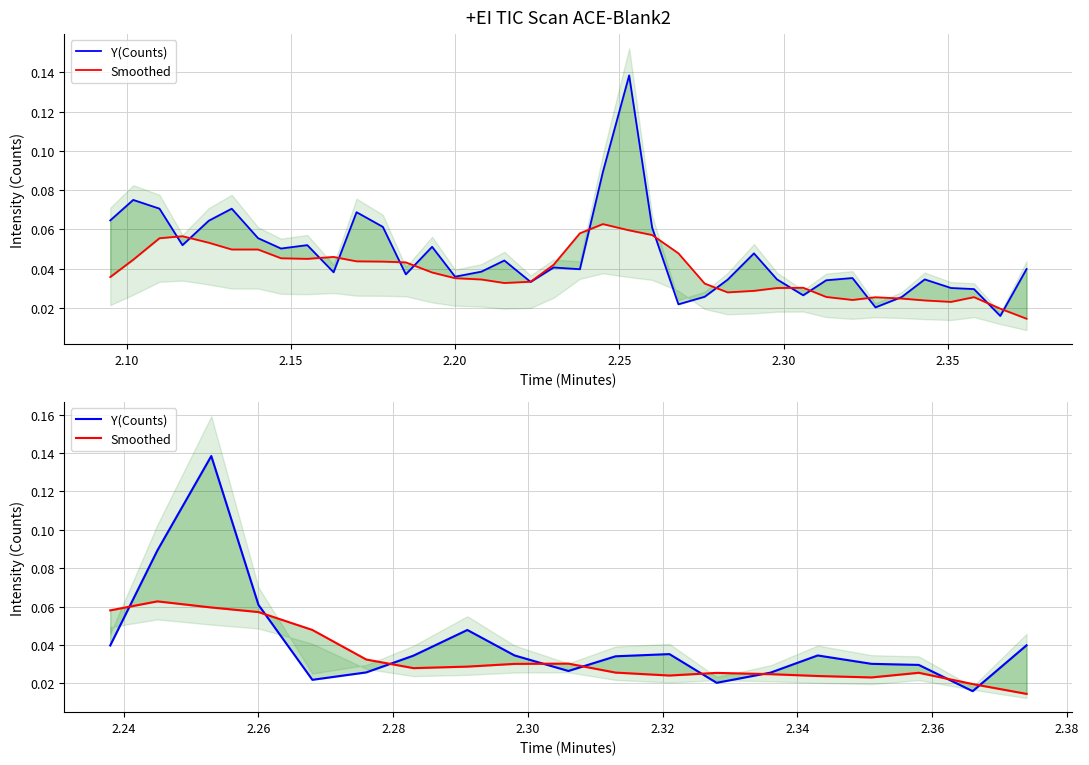

Which series has the largest total across all categories?

Y(Counts)